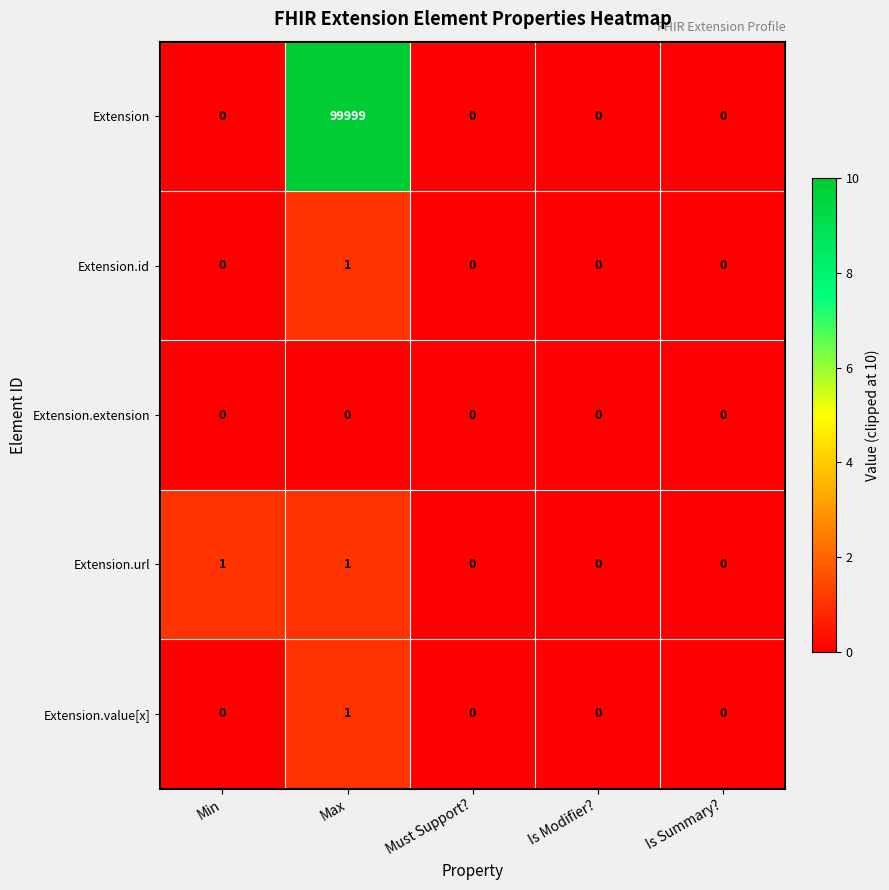

Which label corresponds to the largest value in the chart?

Max